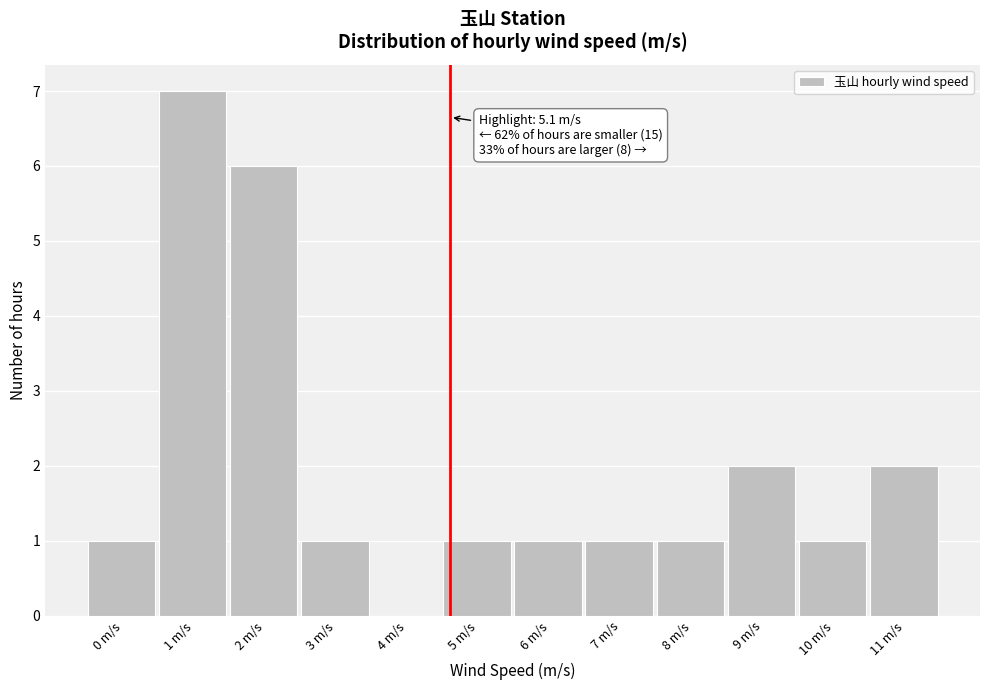

Reading left to right, extract all data points from this chart.

0 m/s=1	1 m/s=7	2 m/s=6	3 m/s=1	4 m/s=0	5 m/s=1	6 m/s=1	7 m/s=1	8 m/s=1	9 m/s=2	10 m/s=1	11 m/s=2